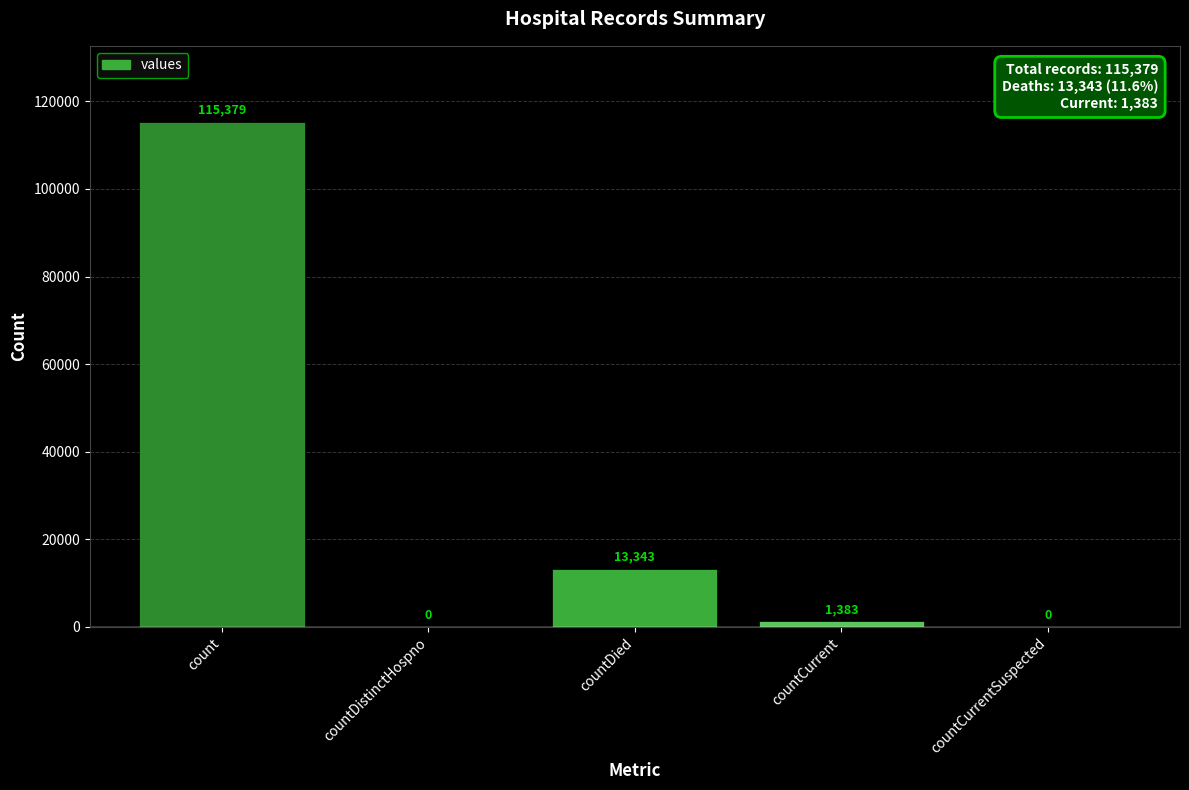

The value at countDistinctHospno is 41562. True or false?

False